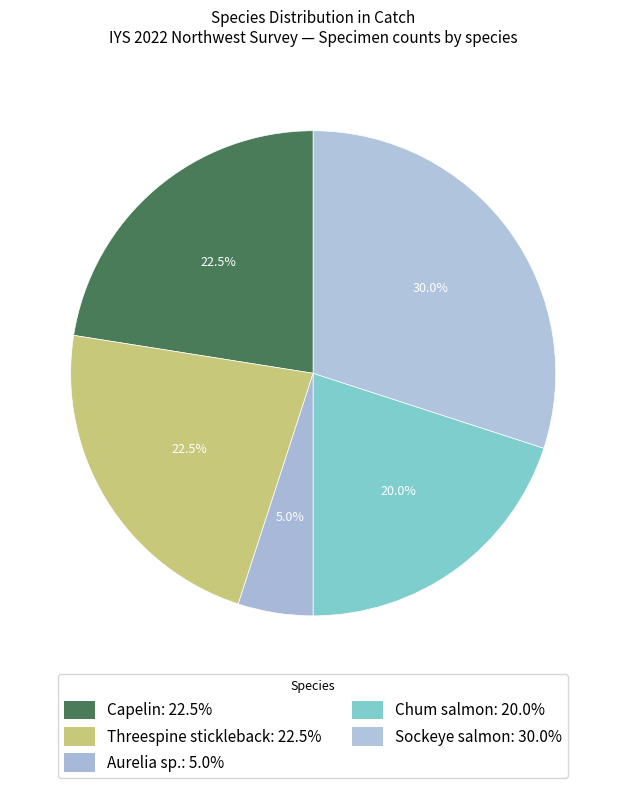

Which slice is the smallest?

Aurelia sp.